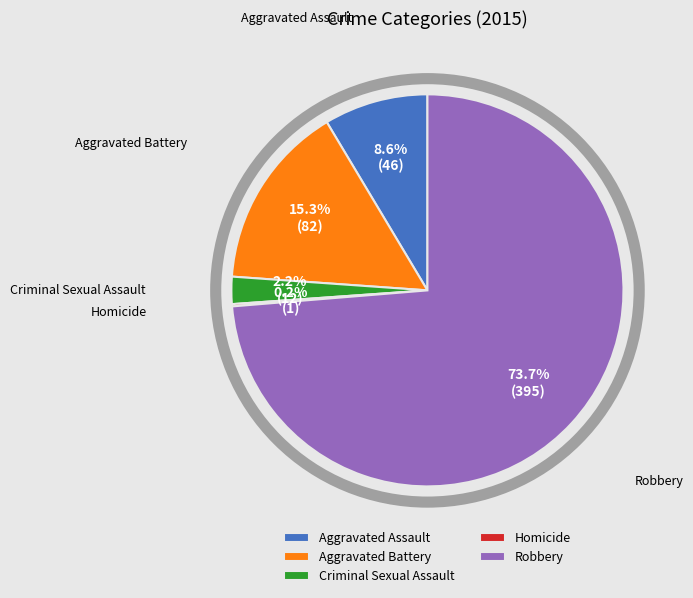

Which slice is the largest?

Robbery